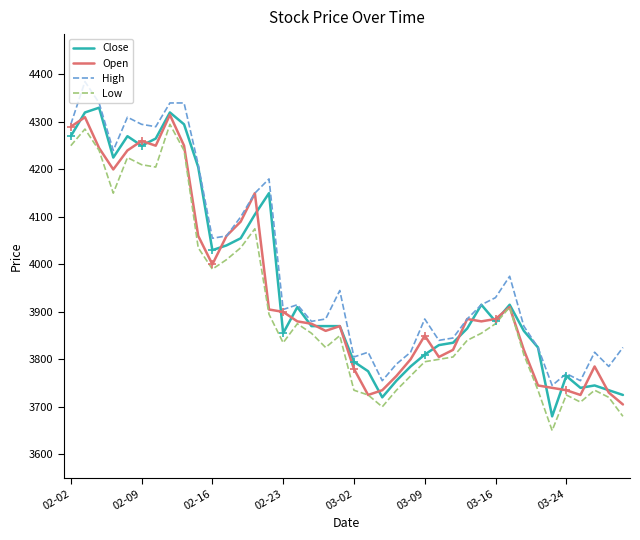

What is the minimum value for Low?

3650